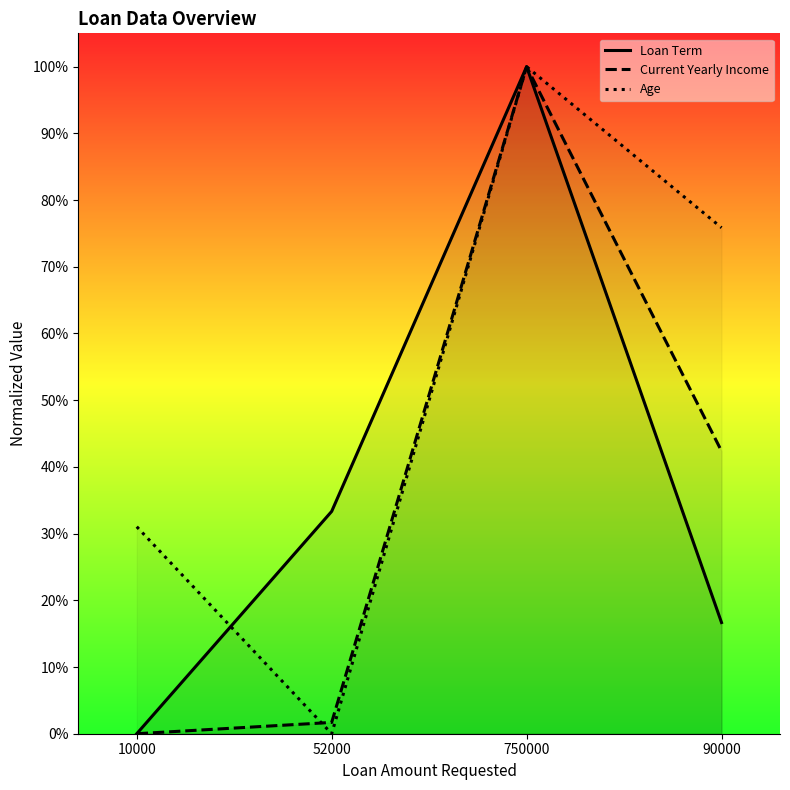

Read the Age value at 750000.

1.0